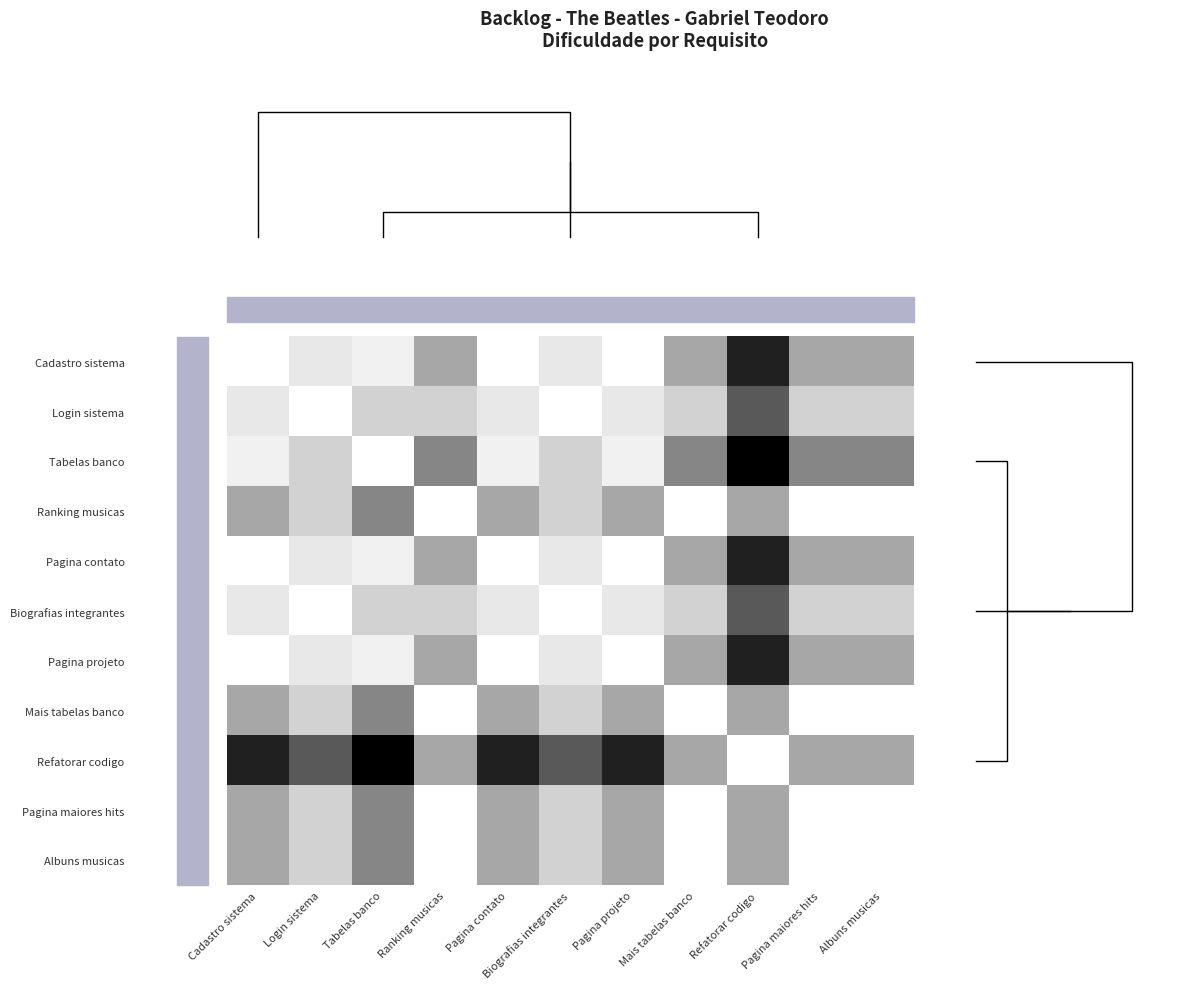

How many values in Biografias integrantes are above zero?

9